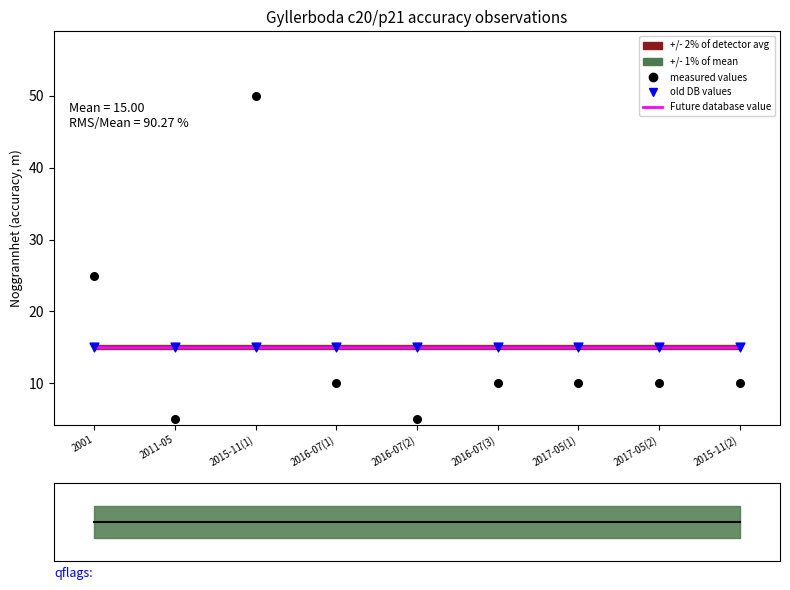

Approximately how many times larger is the value at 2016-07(1) compared to 2001?

0.4